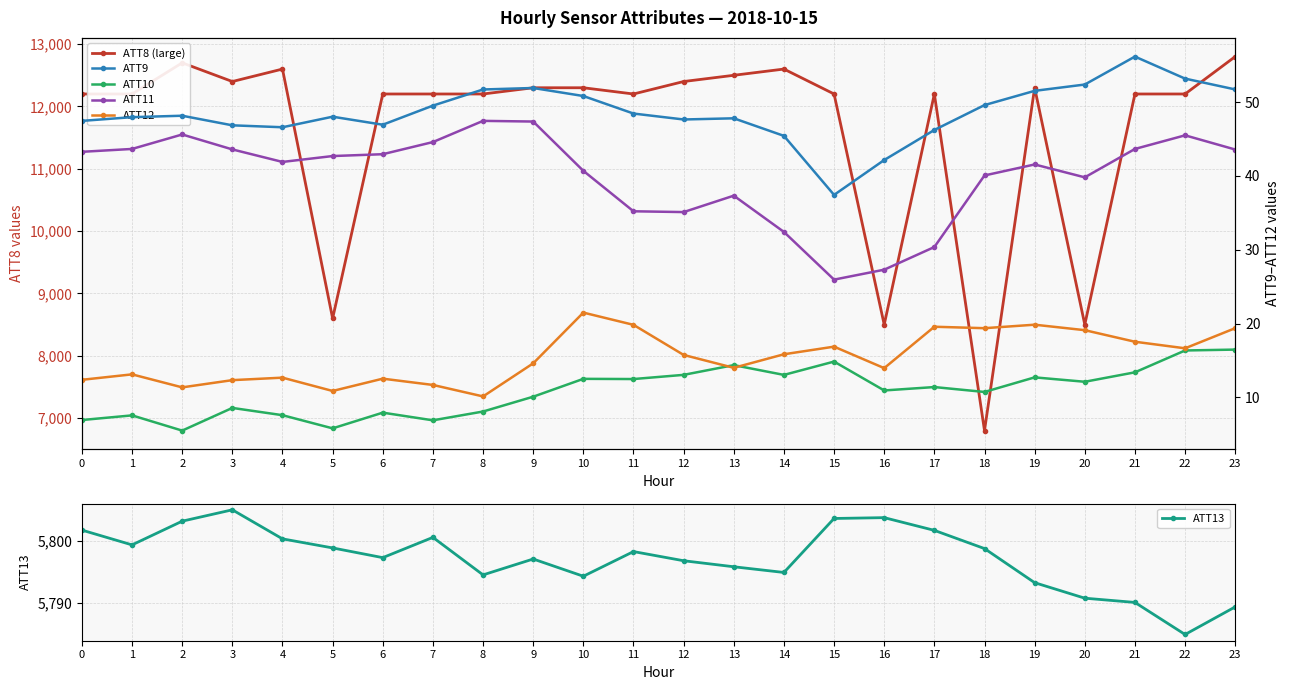

Where is the first local maximum for ATT12?

1